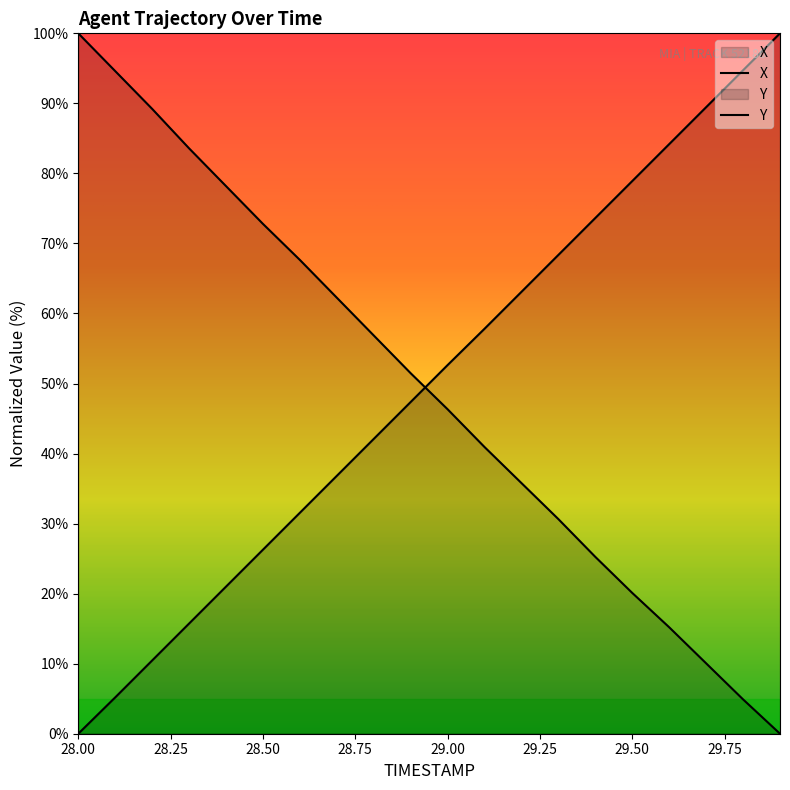

At how many categories does at least one series exceed 97?

2